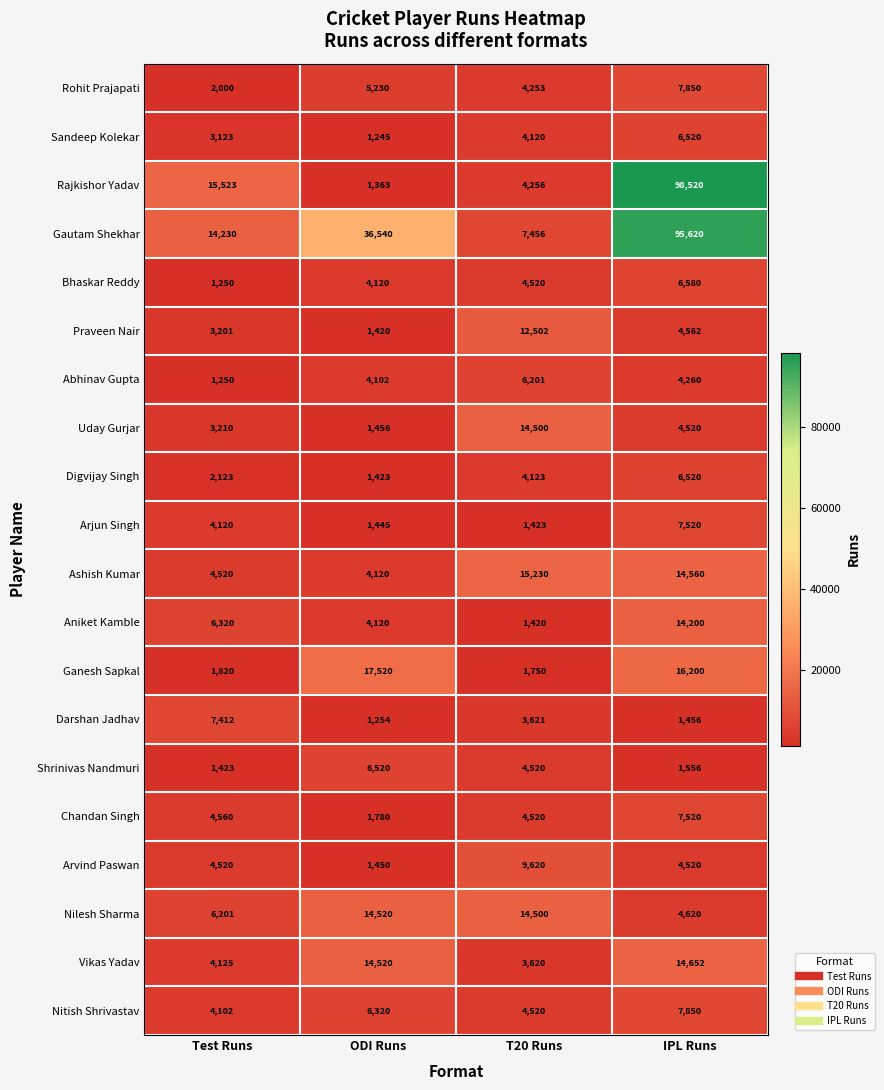

Which label corresponds to the smallest value in the chart?

ODI Runs